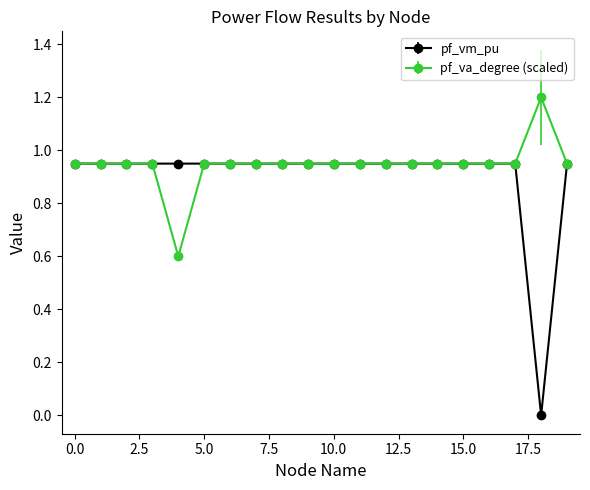

List the series in order of their peak value, lowest first.

pf_vm_pu, pf_va_degree (scaled)